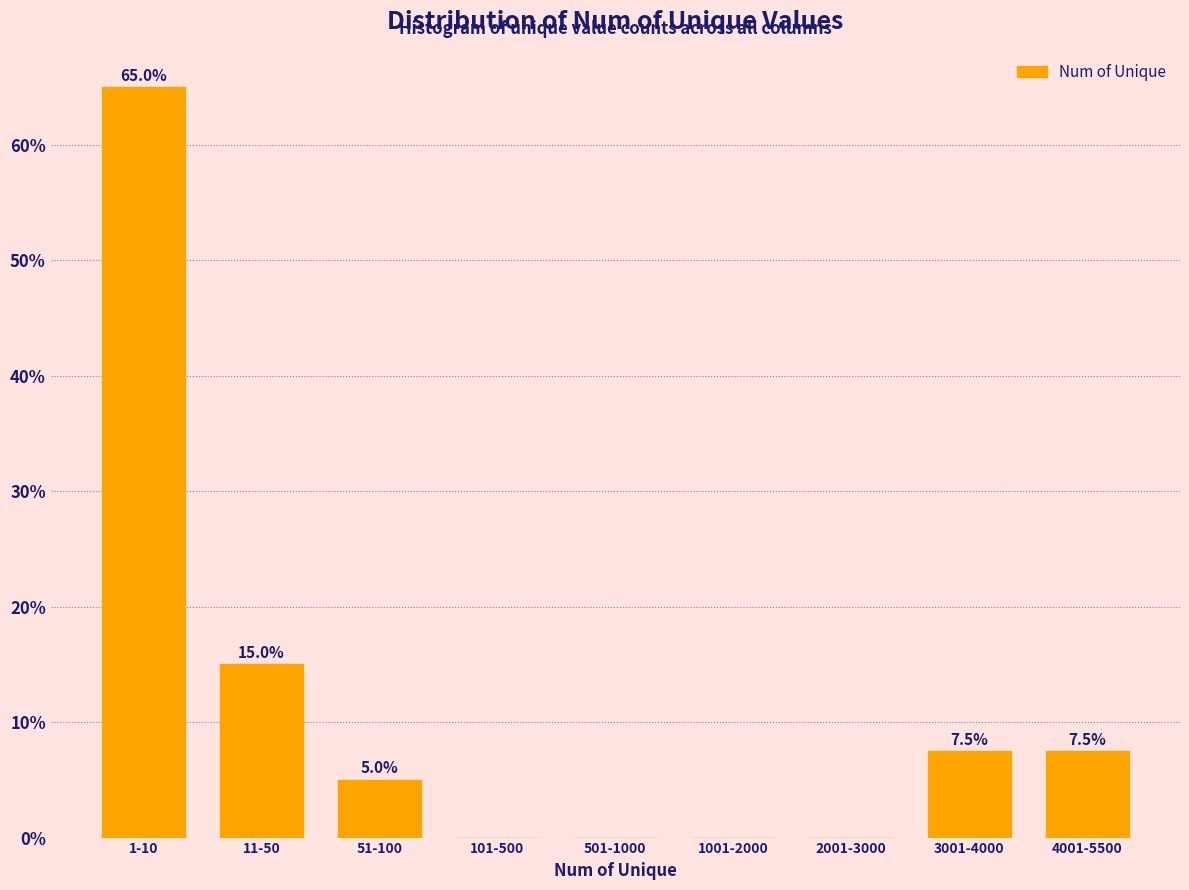

Reading left to right, list all the values displayed in this chart.

1-10=65.0	11-50=15.0	51-100=5.0	101-500=0.0	501-1000=0.0	1001-2000=0.0	2001-3000=0.0	3001-4000=7.5	4001-5500=7.5